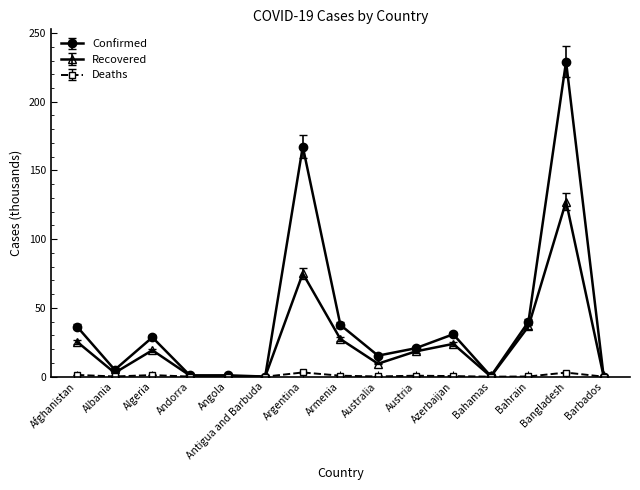

What is the value of the Recovered point at the 12th from the left?

0.1